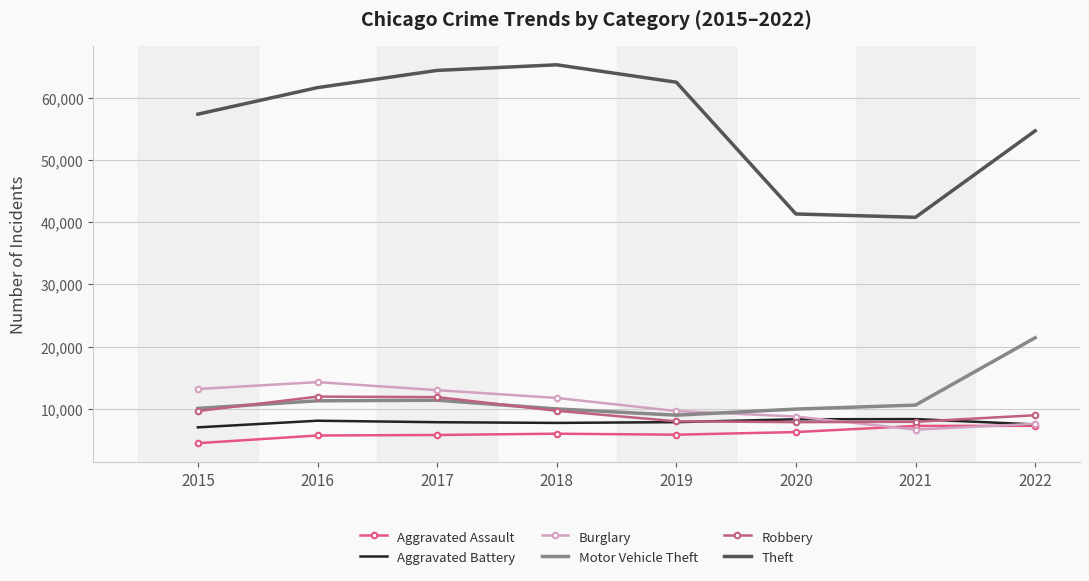

True or false: Theft and Burglary intersect in this chart.

False